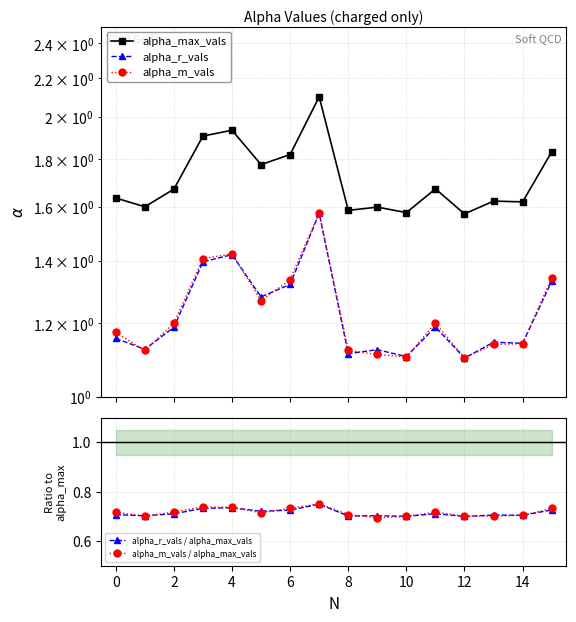

True or false: alpha_m_vals and alpha_m_vals / alpha_max_vals cross at least once.

False